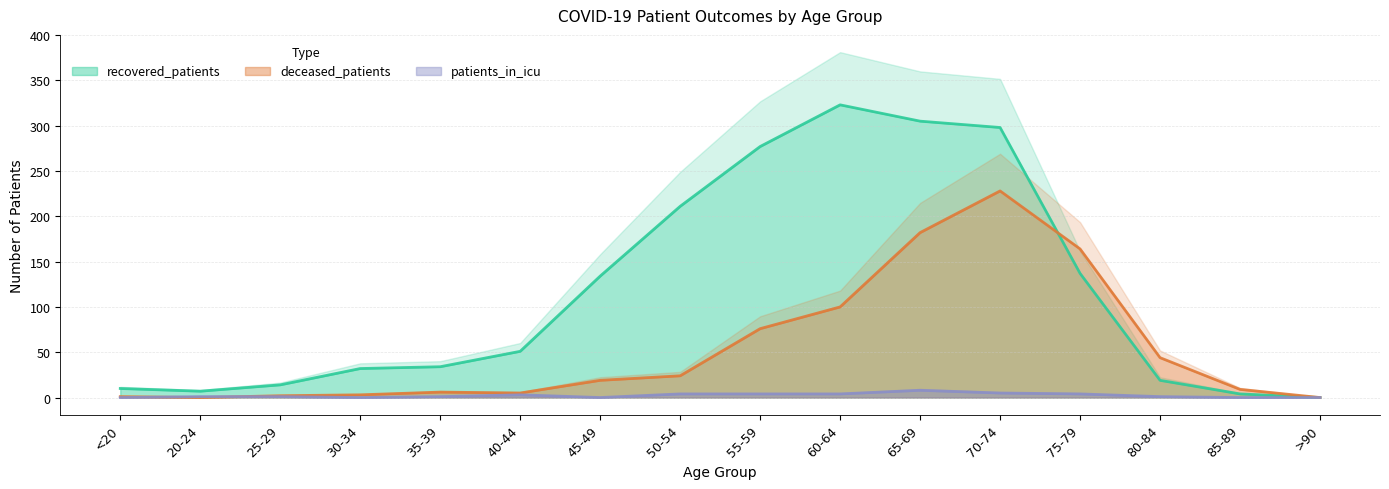

The value of patients_in_icu at 60-64 is 7. True or false?

False